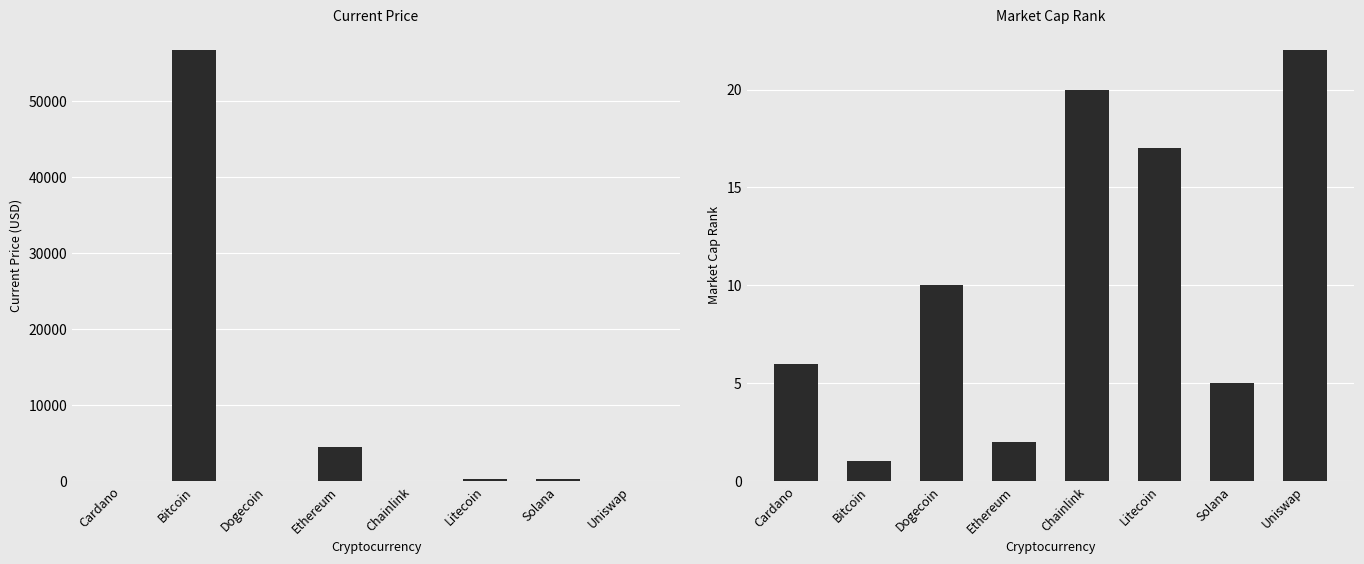

What is the value of the market_cap_rank bar at the 6th from the left?

17.0